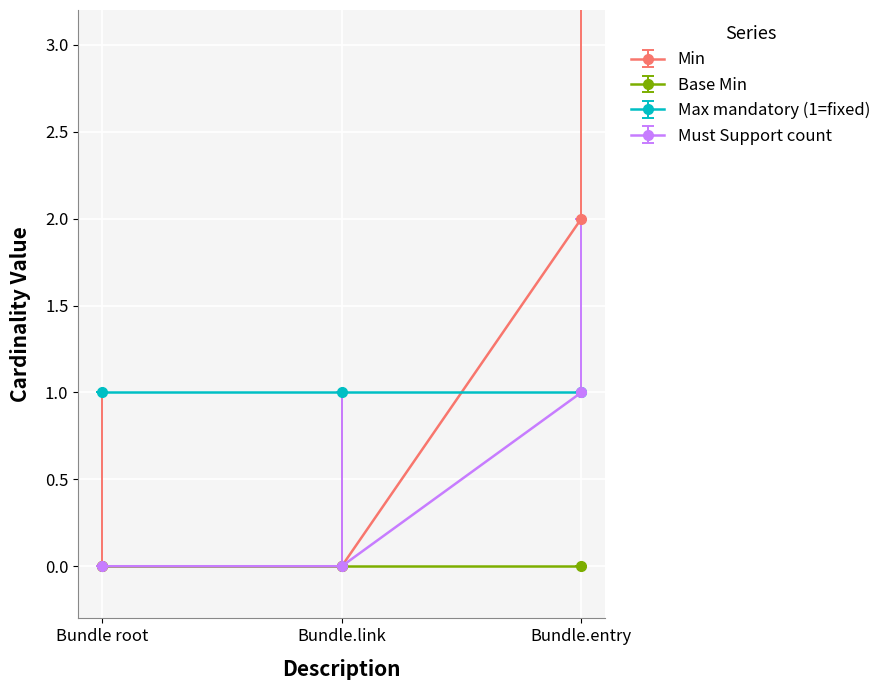

At which category is the sum across all series the highest?

Bundle.entry